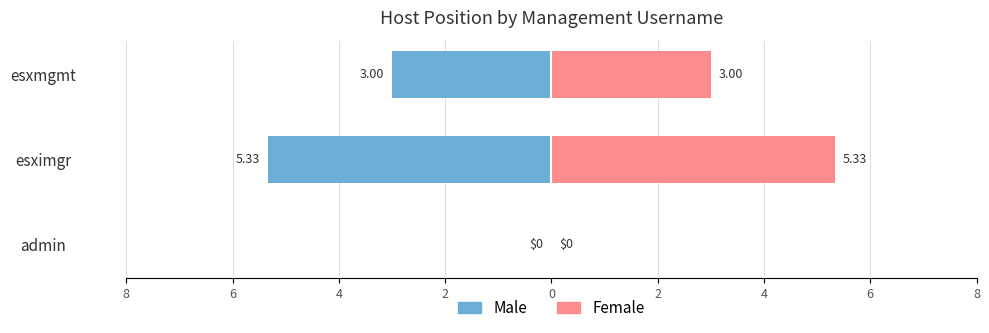

What is the maximum value for Female?

5.3